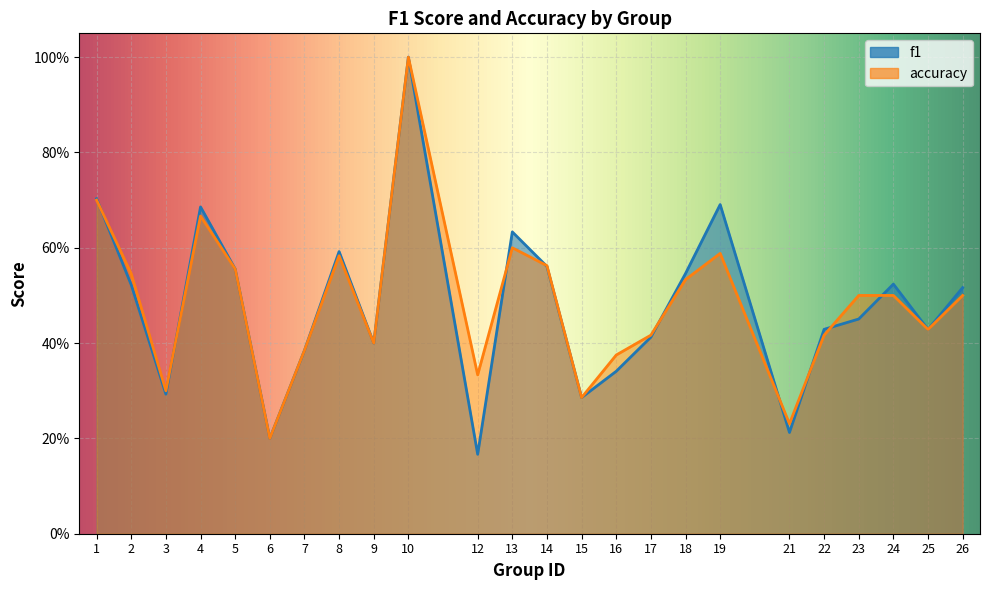

Does the chart display data point markers on the line(s)?

No